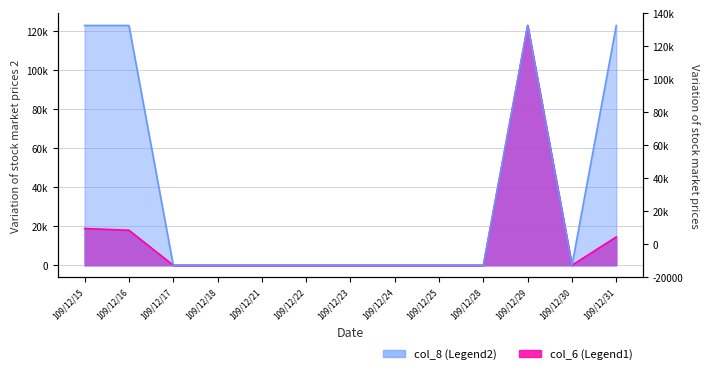

Reading right to left, what are all the values shown in this chart?

col_6: 109/12/31=14520	109/12/30=0	109/12/29=123000	109/12/28=0	109/12/25=0	109/12/24=0	109/12/23=0	109/12/22=0	109/12/21=0	109/12/18=0	109/12/17=0	109/12/16=17940	109/12/15=18850
col_8: 109/12/31=123000	109/12/30=0	109/12/29=123000	109/12/28=0	109/12/25=0	109/12/24=0	109/12/23=0	109/12/22=0	109/12/21=0	109/12/18=0	109/12/17=0	109/12/16=123000	109/12/15=123000